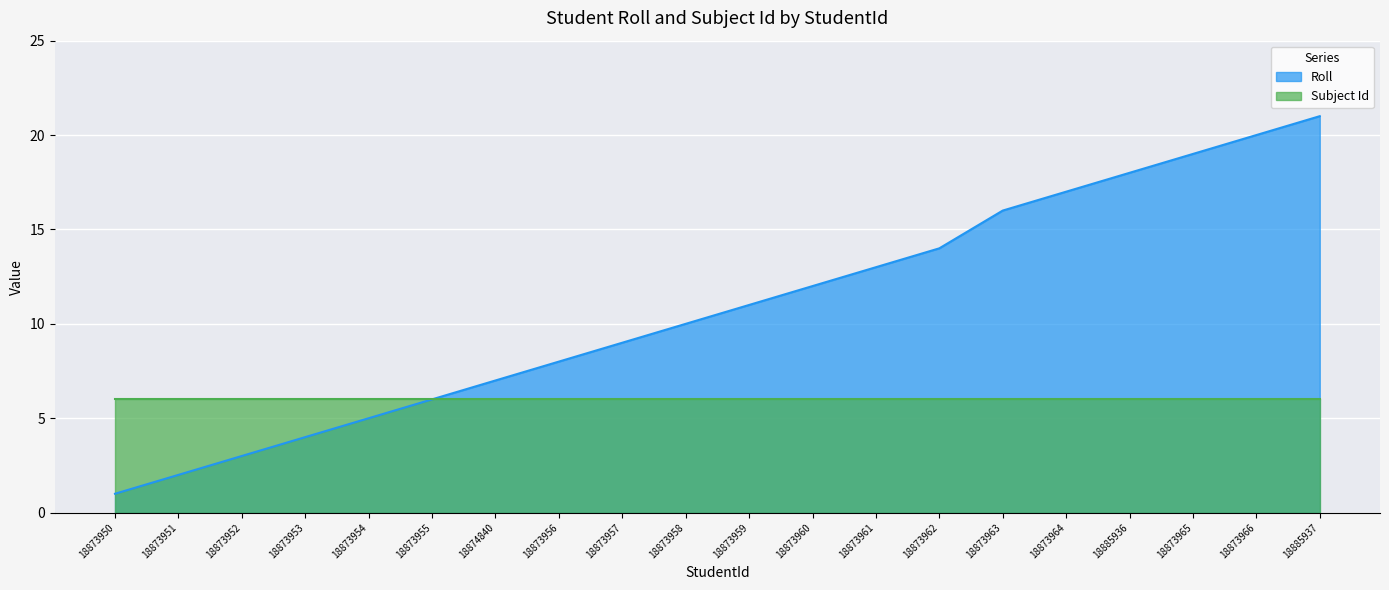

How many lines are shown in the chart?

2